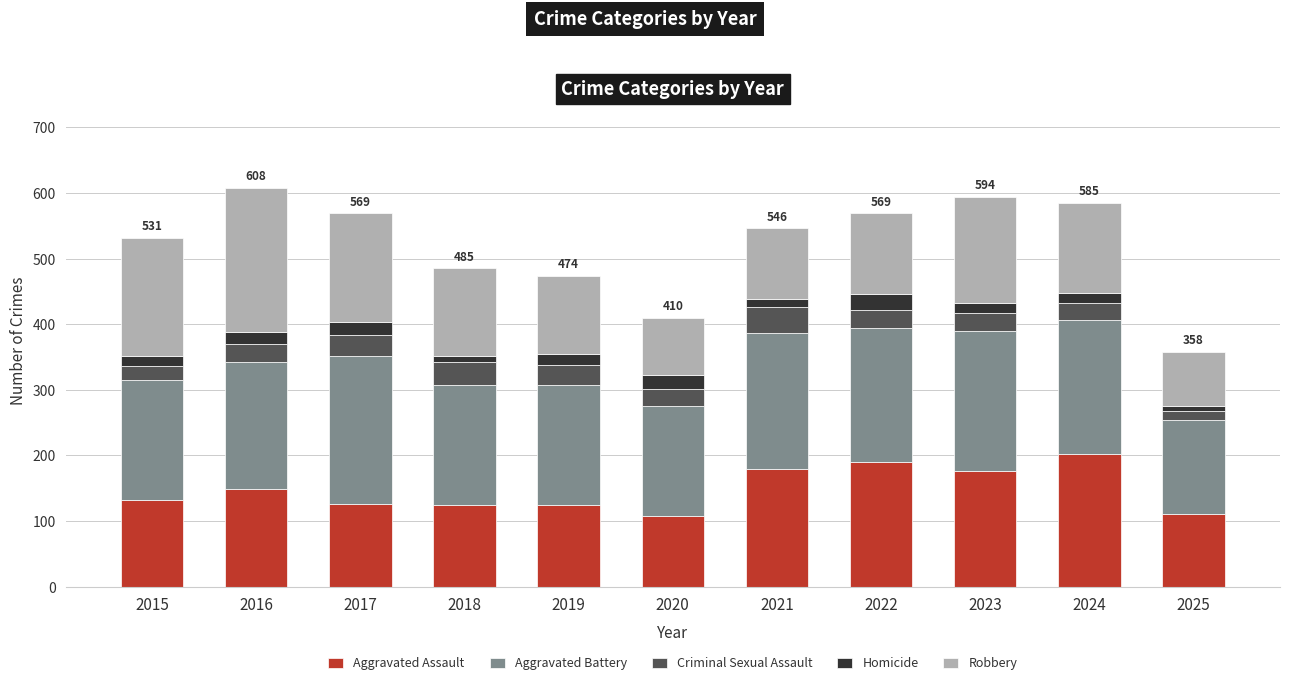

Is it true that Aggravated Assault equals 108 at 2020?

True